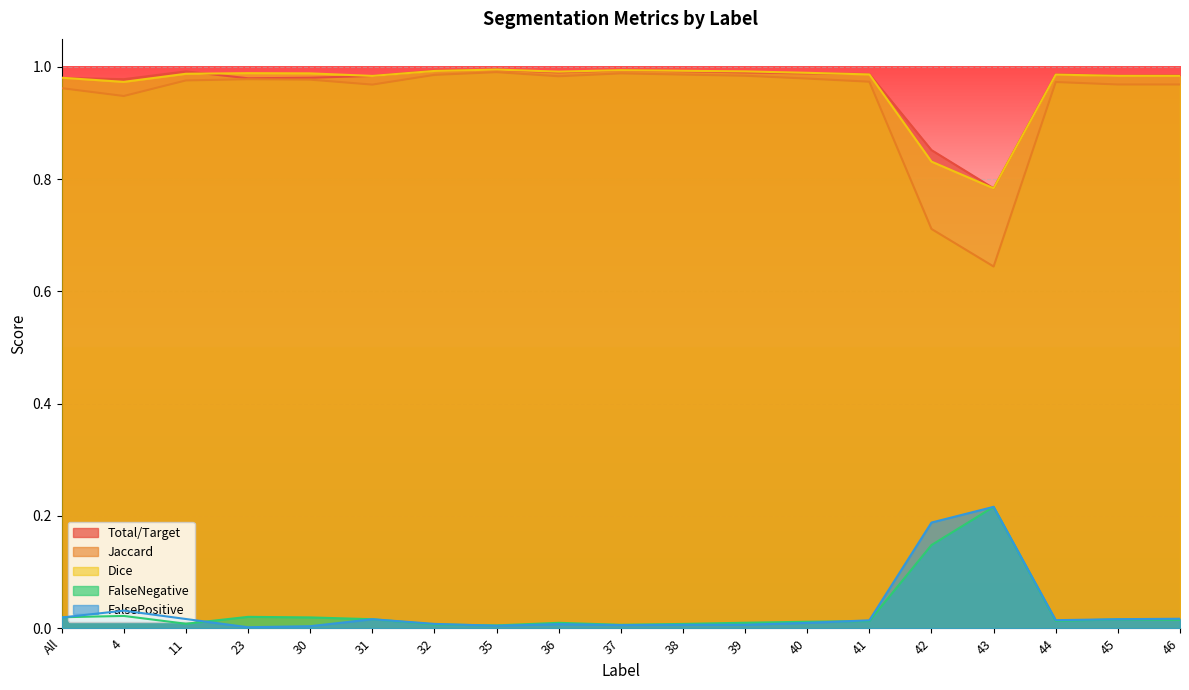

At which label is Total/Target closest to 0?

43